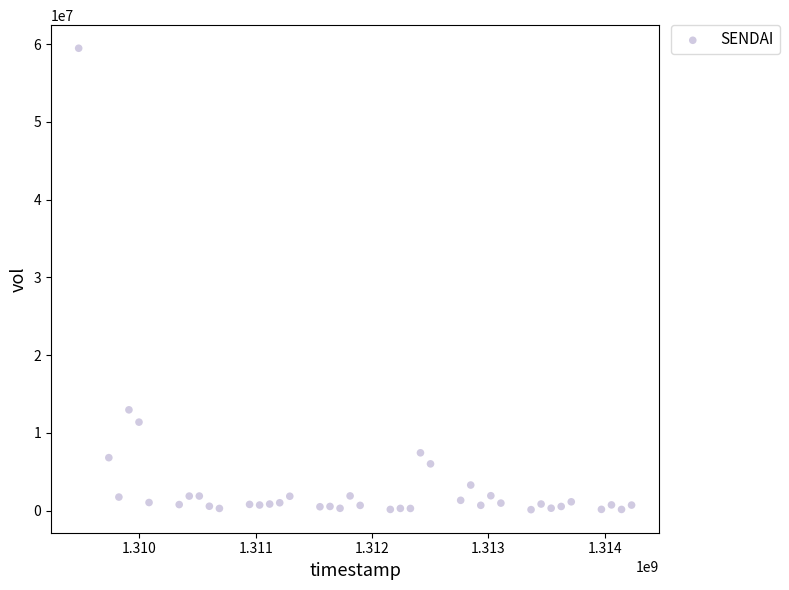

What Y value in the scatter plot is closest to 29790350?

12954100